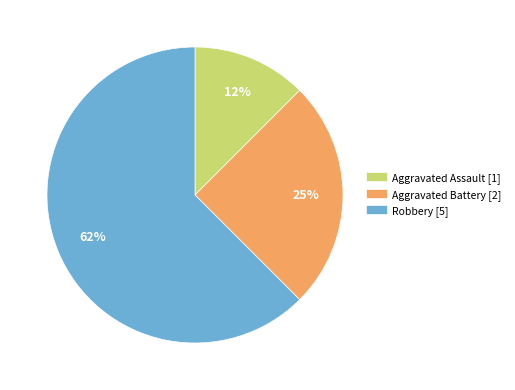

Which category has the smallest portion of the pie?

Aggravated Assault